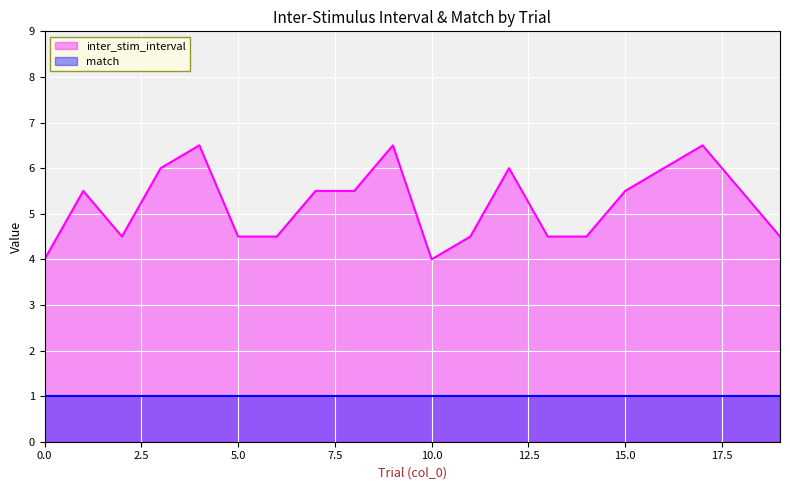

How many distinct data groups are displayed?

2